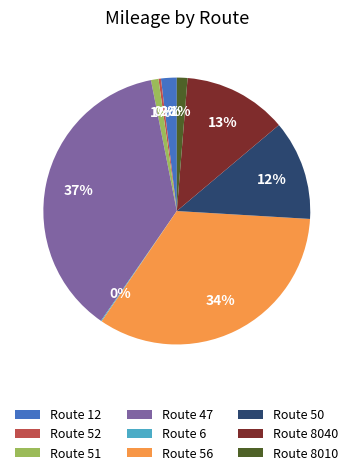

Which has a higher value, Route 56 or Route 50?

Route 56